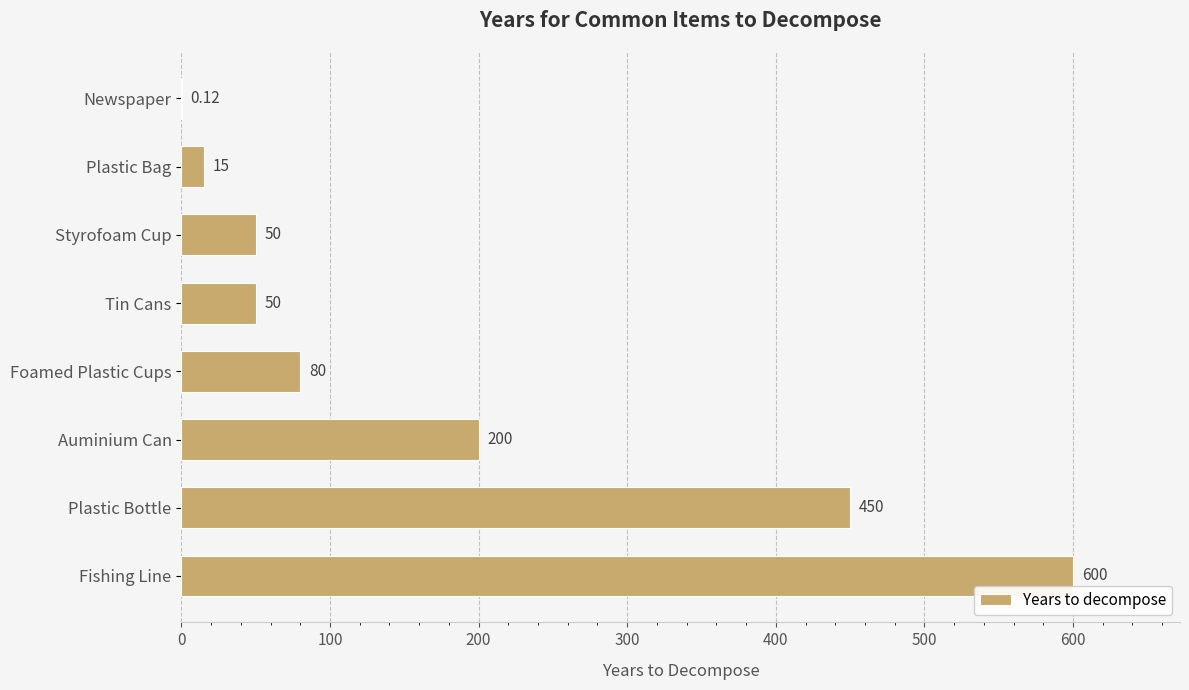

Which has a higher value, Plastic Bottle or Fishing Line?

Fishing Line